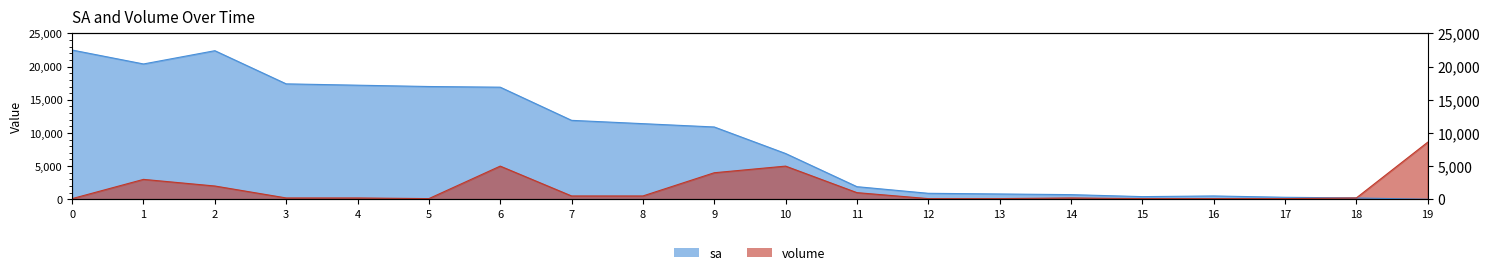

How many interior local peaks does the volume series have?

4